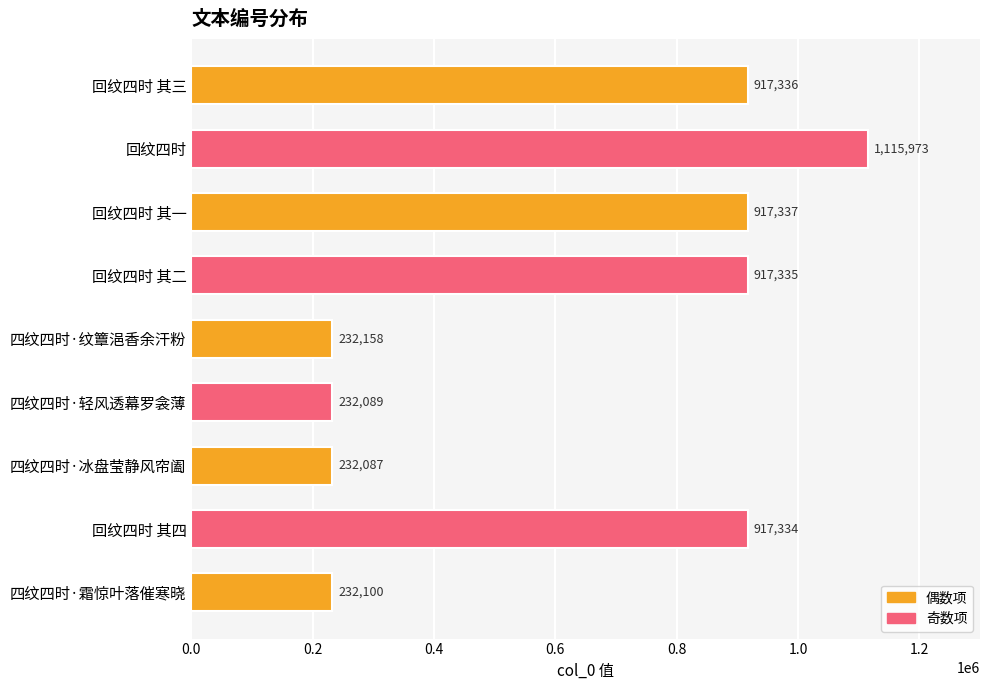

What is the difference between the maximum and minimum values?

883886